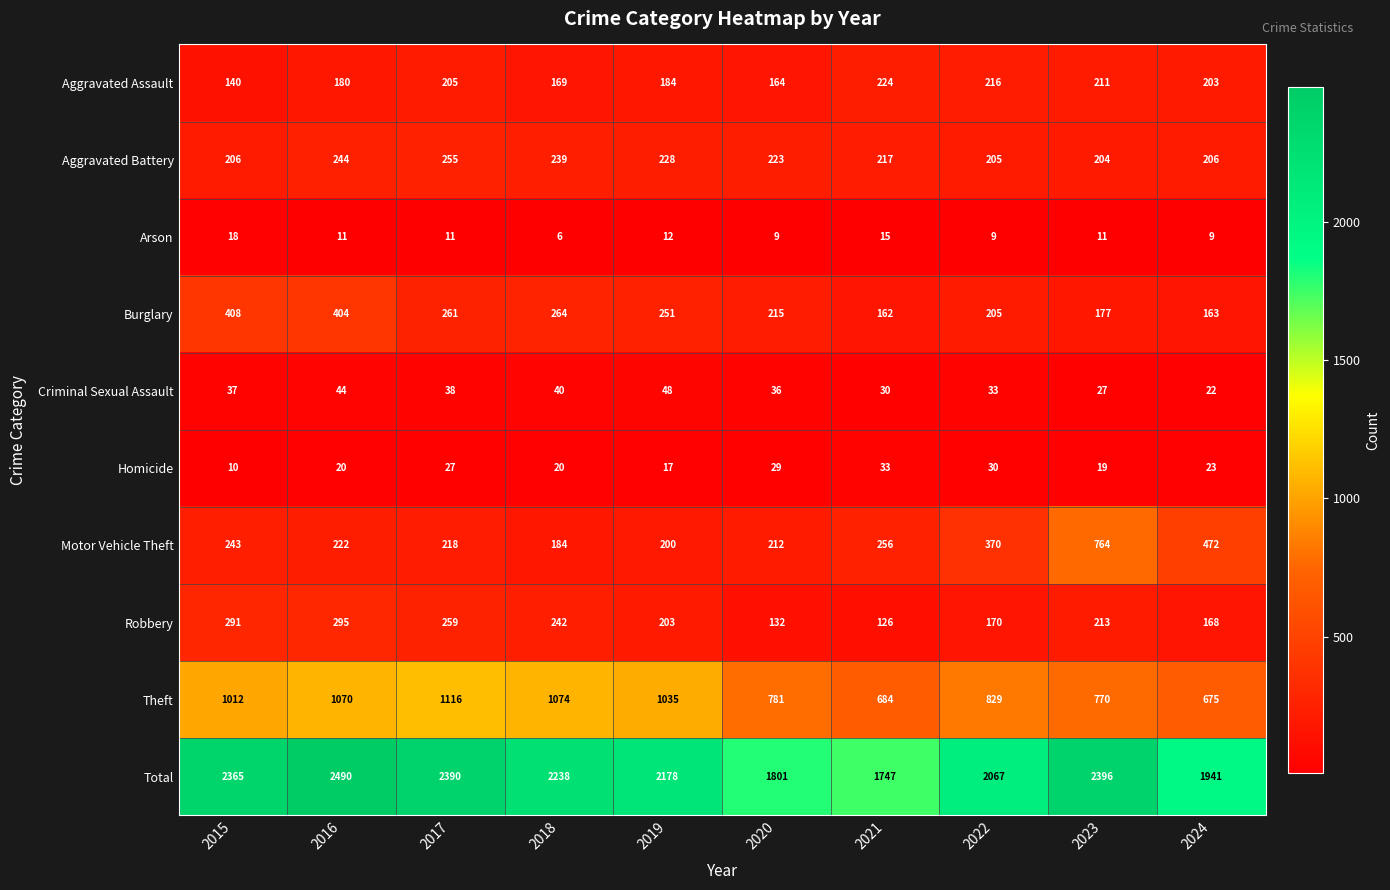

What is the spread (max minus min) of values at 2021?

1732